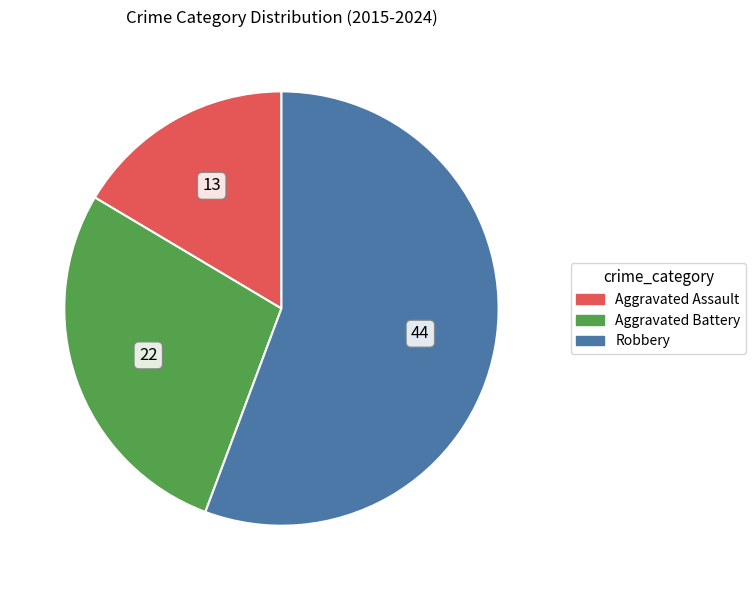

Rank the categories by value from highest to lowest.

Robbery, Aggravated Battery, Aggravated Assault